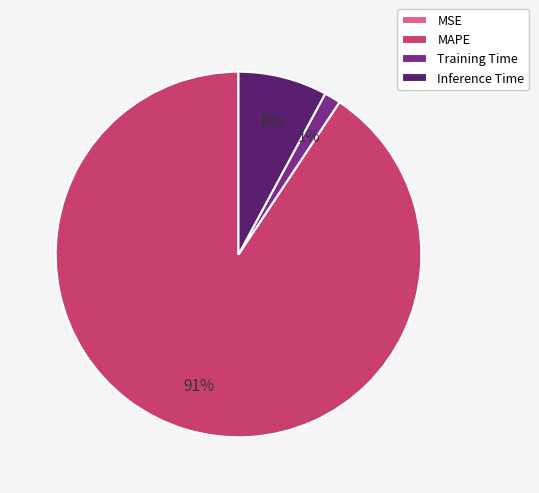

To the nearest percent, what percentage of the pie is MAPE?

91%